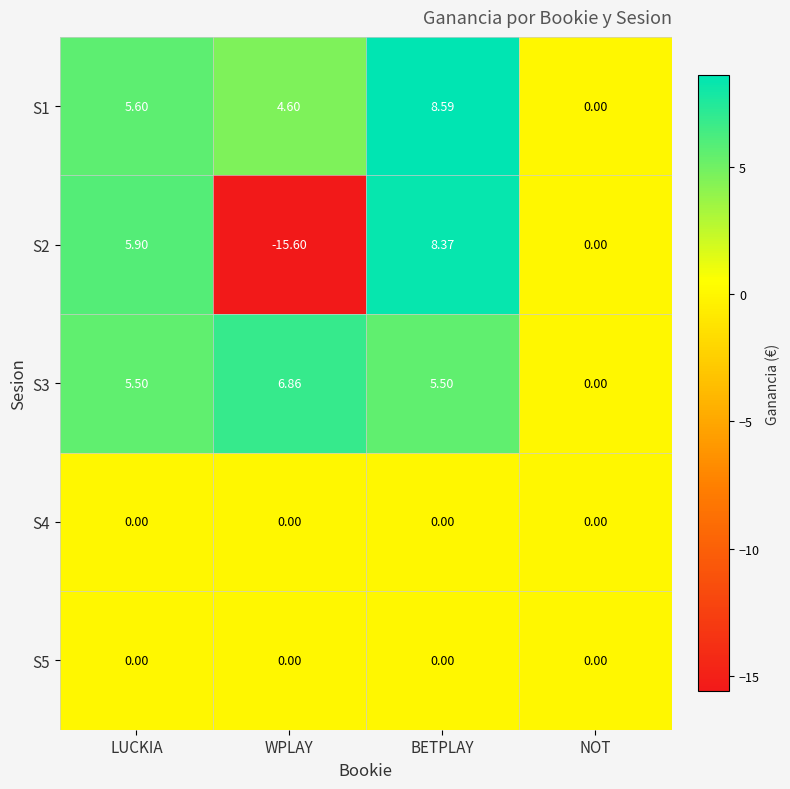

At which category does the chart reach its peak across all series?

BETPLAY